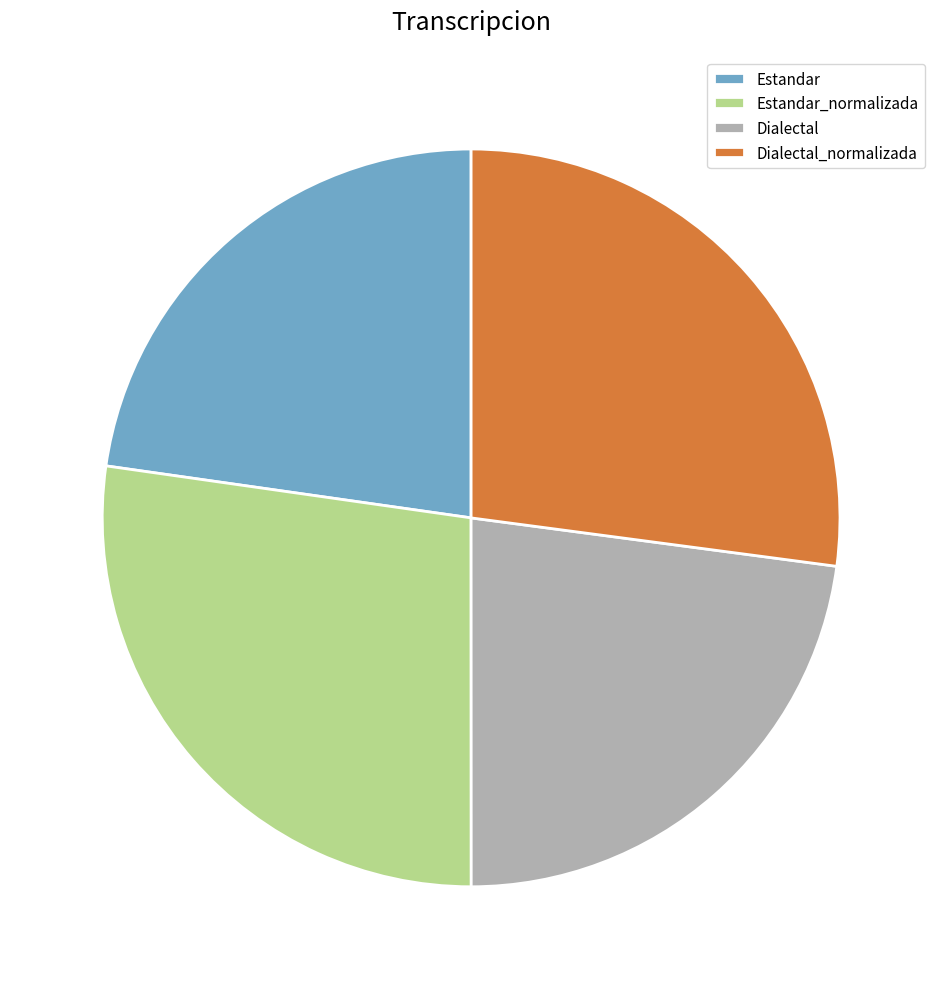

True or false: Estandar_normalizada accounts for 18% of the total.

False